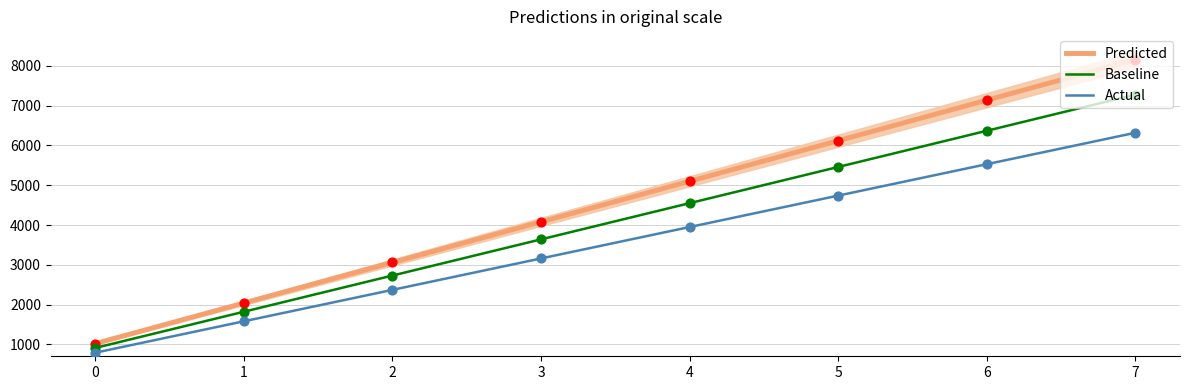

Which series has the largest total across all categories?

Predicted